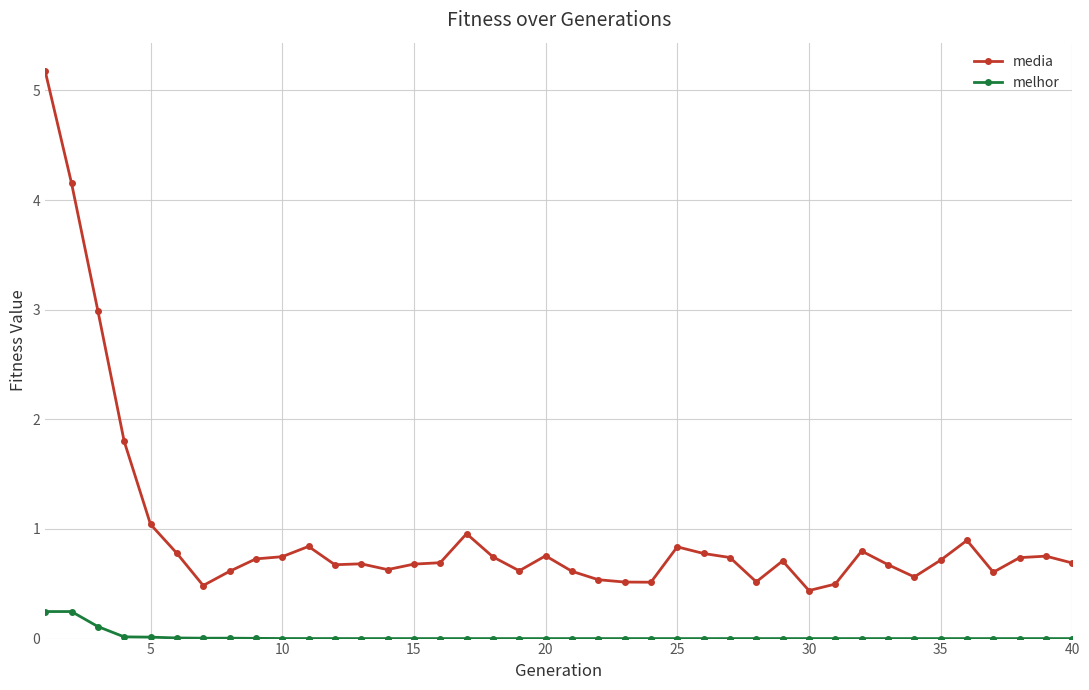

Which series has the largest total across all categories?

media